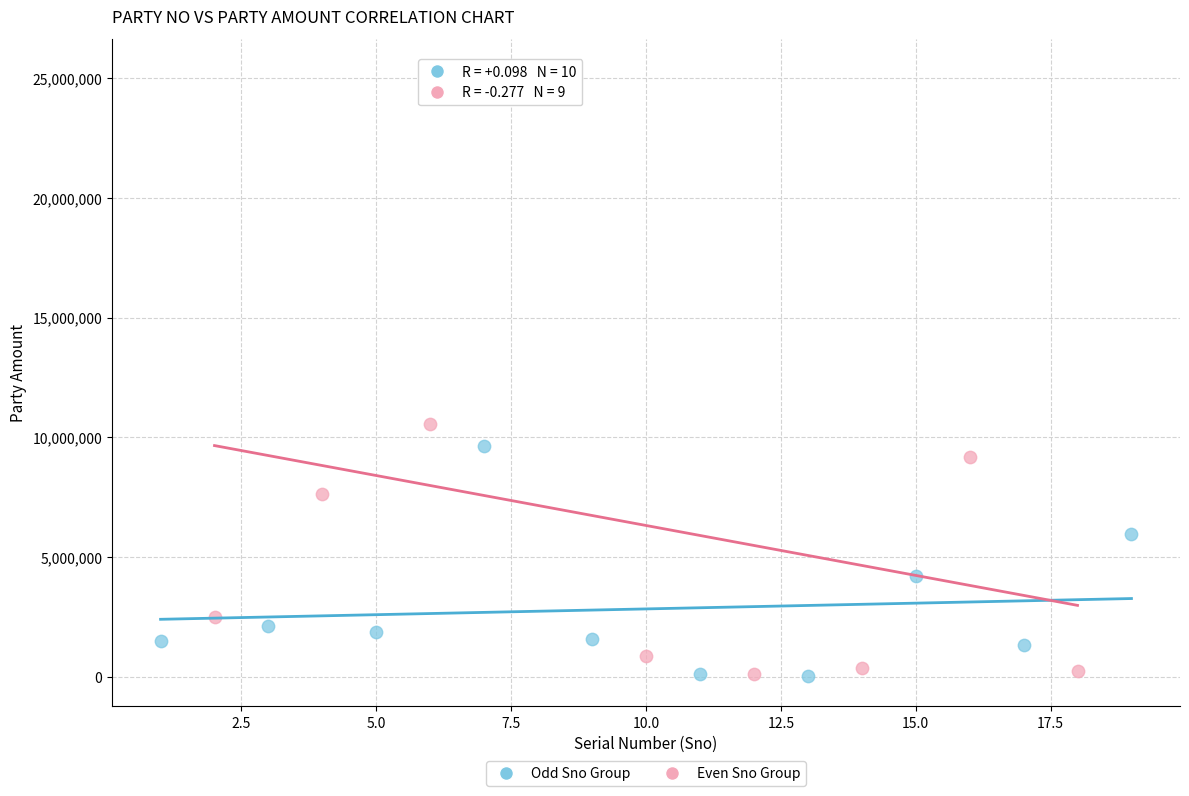

Which series contains the highest Y value?

Even Sno Group